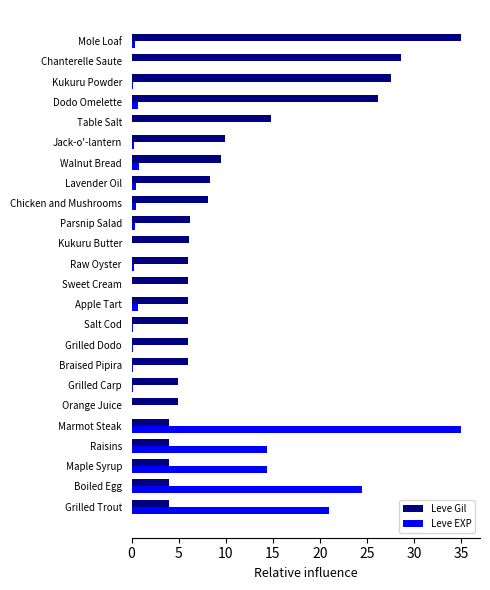

Which series has the largest total across all categories?

Leve Gil